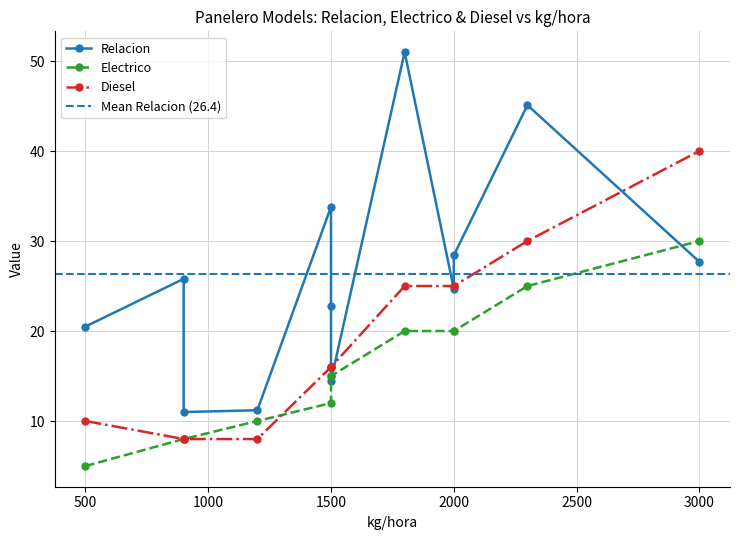

Where do Relacion and Electrico first cross each other?

1500 and 1500